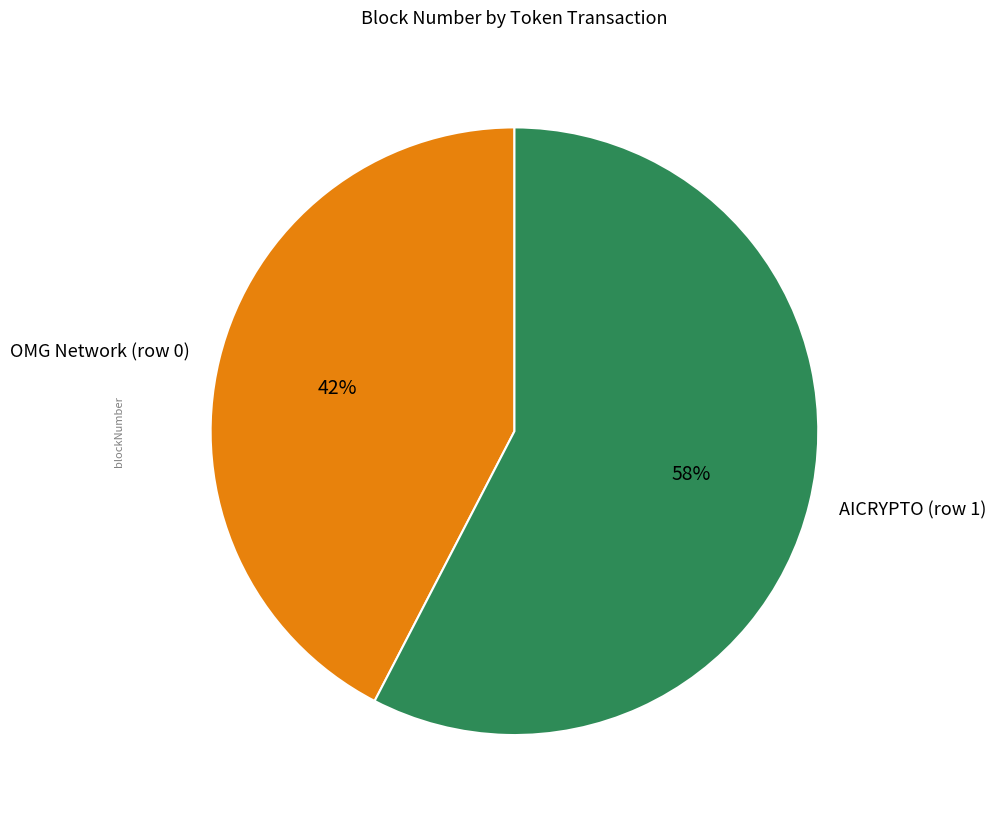

Between OMG Network (row 0) and AICRYPTO (row 1), which is larger?

AICRYPTO (row 1)